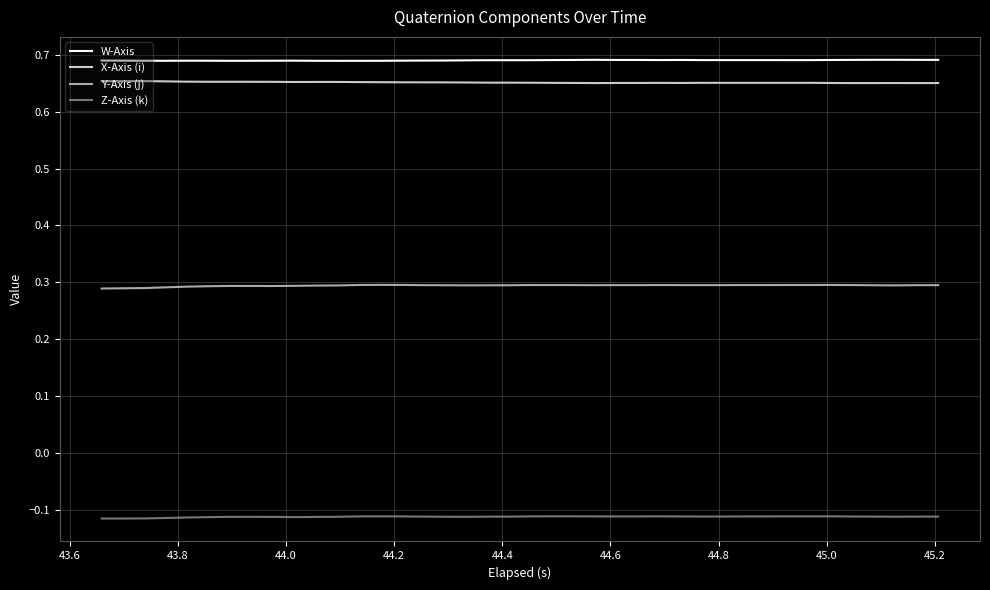

True or false: Y-Axis (j) and W-Axis intersect in this chart.

False